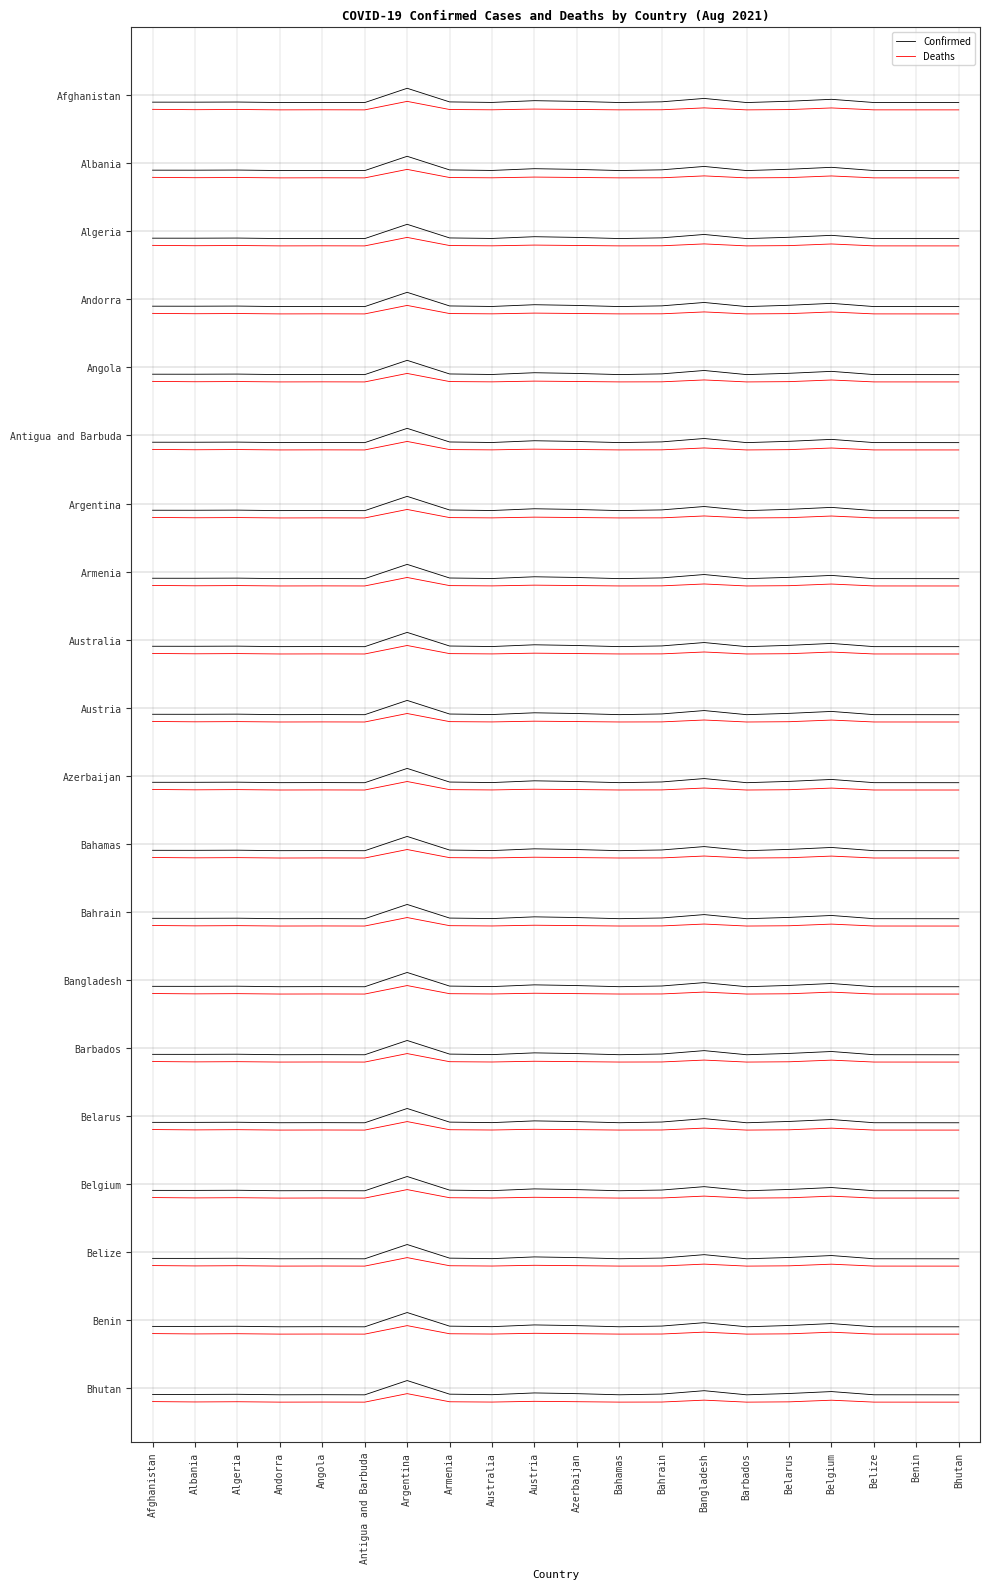

The value of Confirmed at Belgium is 18.9. True or false?

True